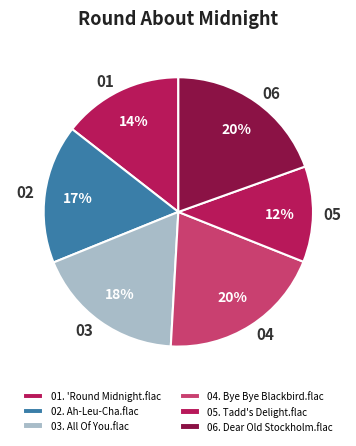

What percentage is the 04. Bye Bye Blackbird.flac slice, to the nearest percent?

20%